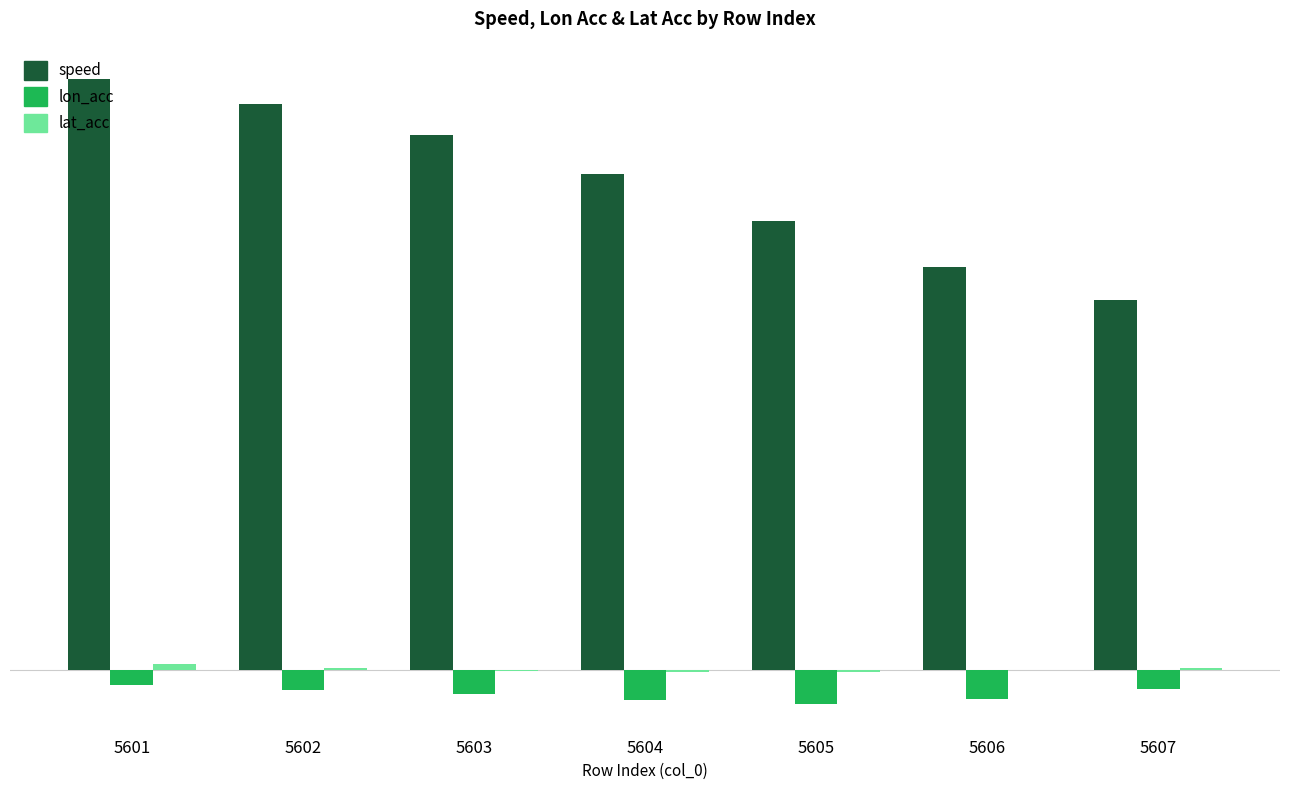

What is the sum of the lon_acc values at 5602 and 5607?

-2.5